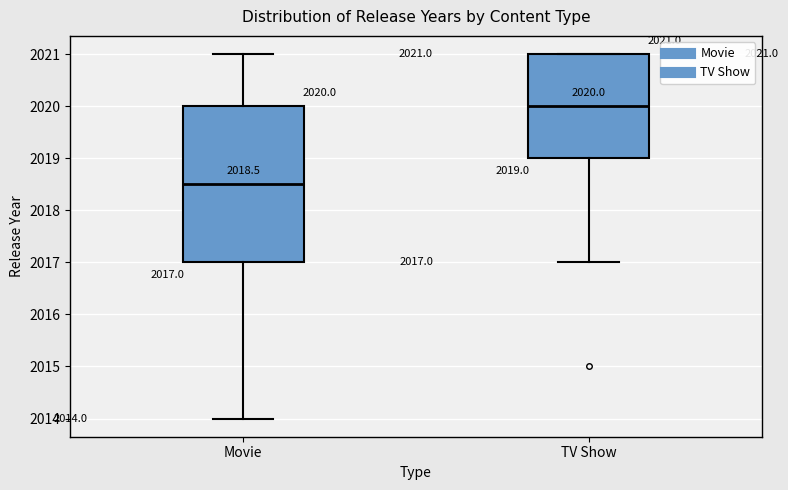

Which box is the tallest, from its lower edge to its upper edge?

Movie